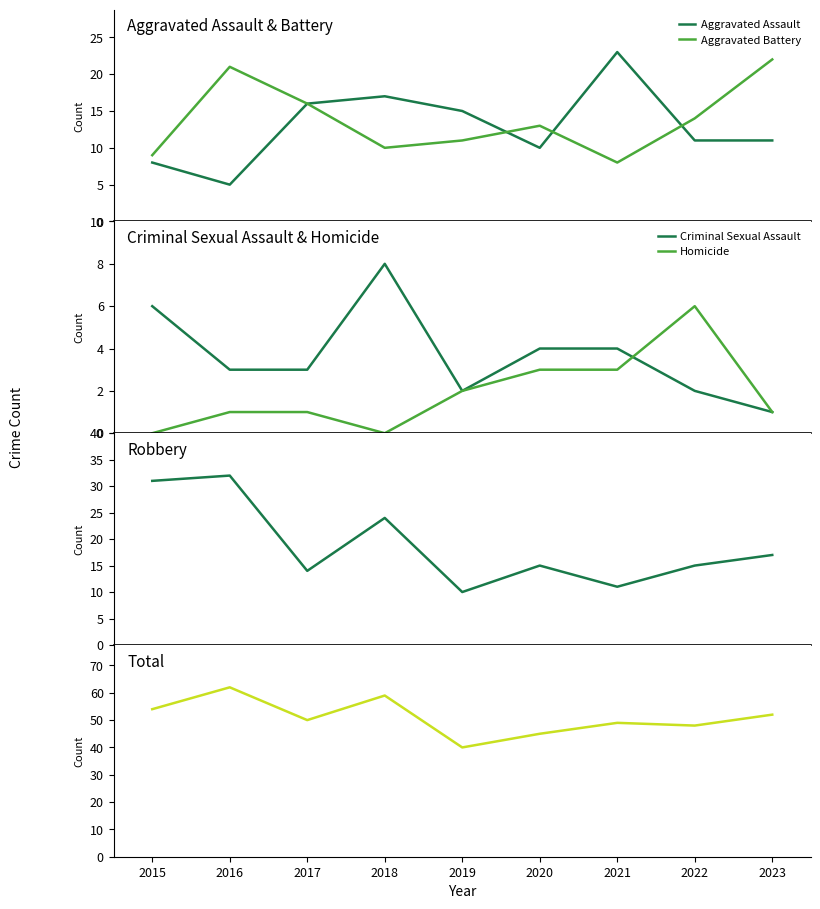

Rank the series by their maximum value, from highest to lowest.

Total, Robbery, Aggravated Assault, Aggravated Battery, Criminal Sexual Assault, Homicide